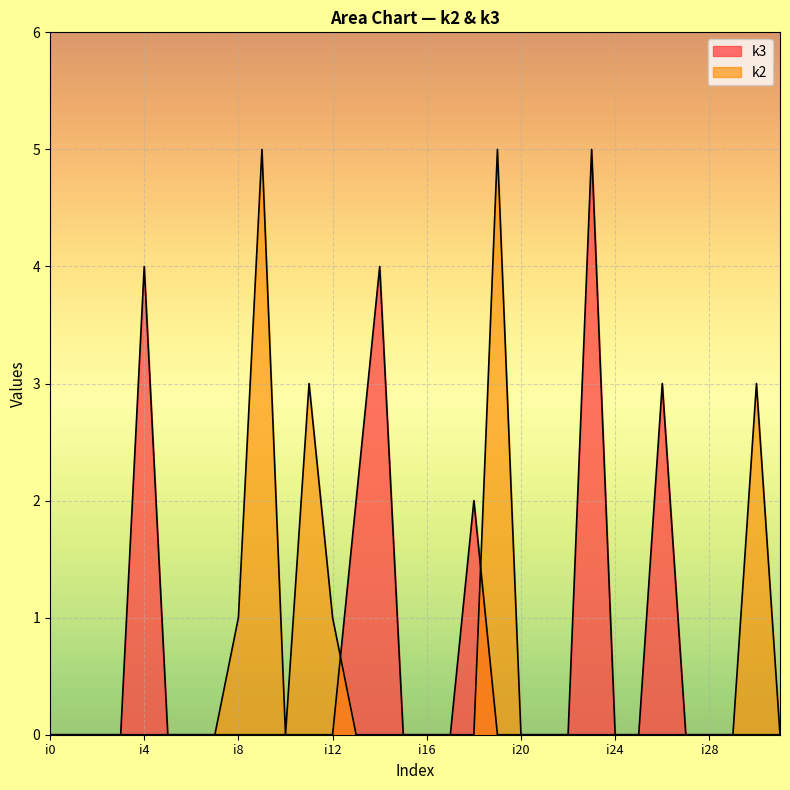

What are all the series names shown in the legend?

k2, k3